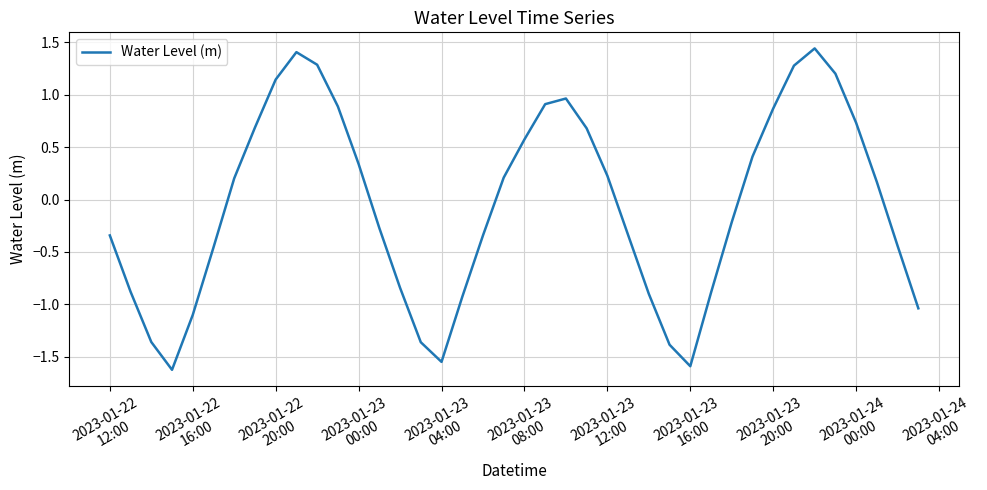

What is the smallest value displayed?

-1.6